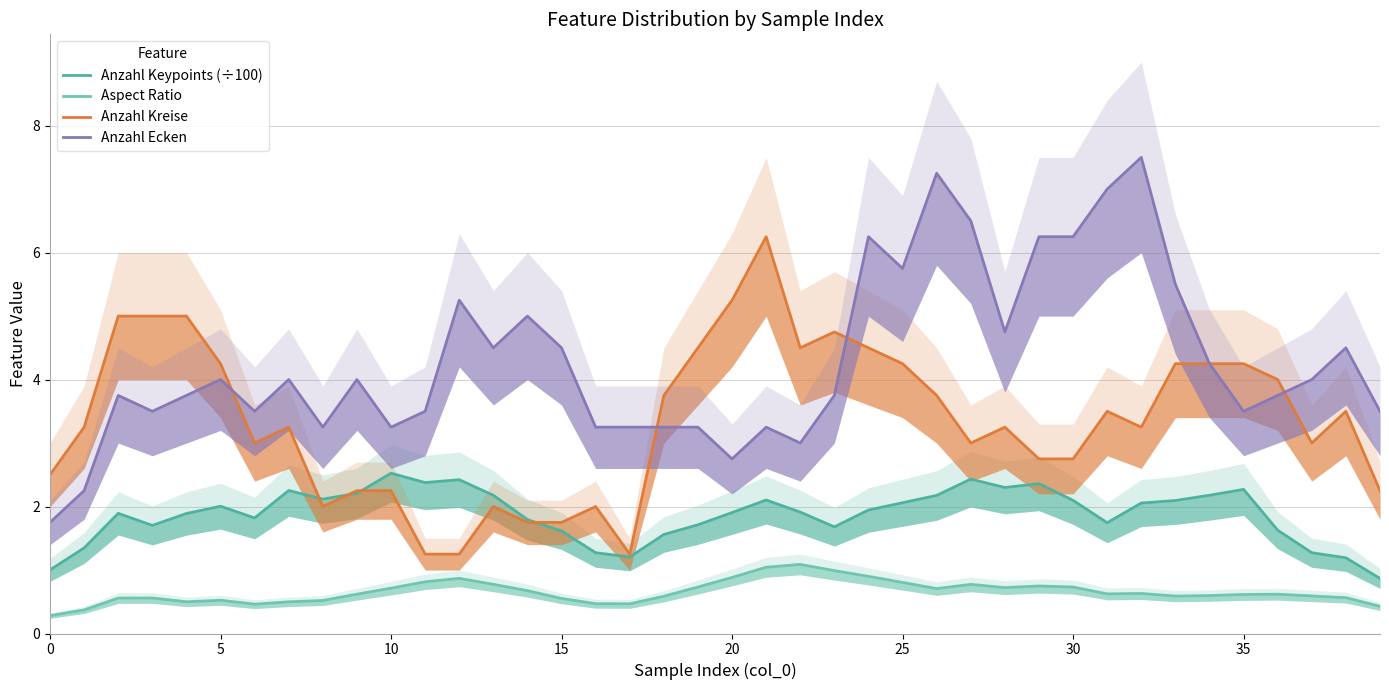

What is the smallest value displayed?

0.3